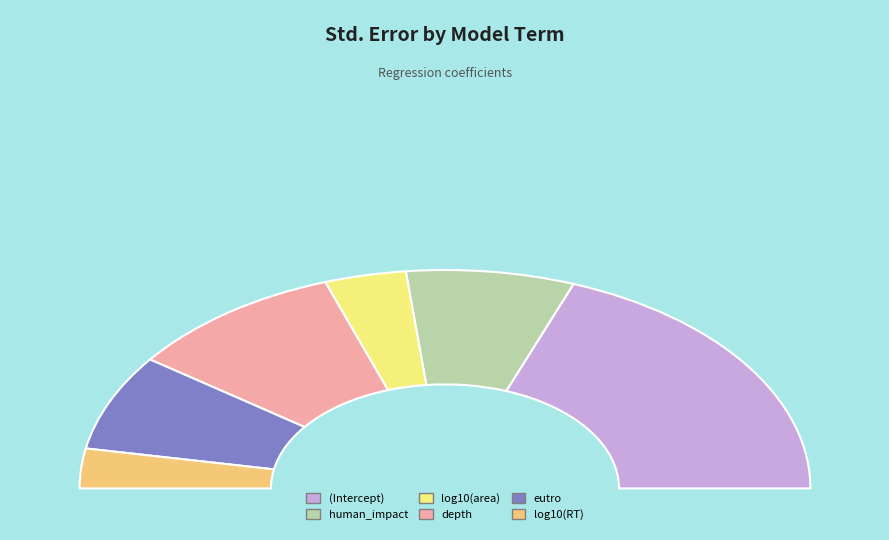

How much of the chart is everything except human_impact?

85.1%